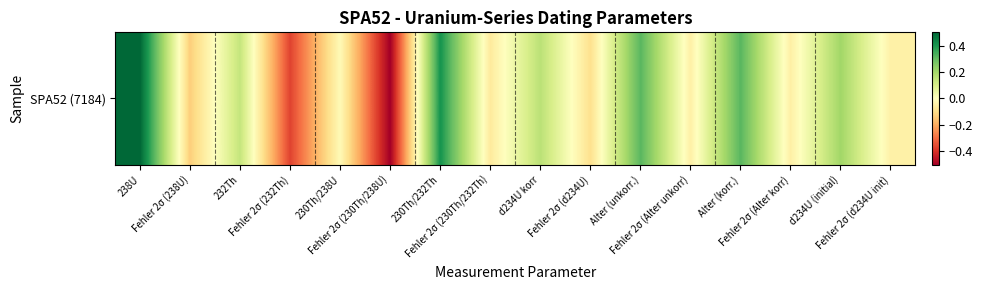

The chart shows a value of -0.1 at Fehler 2σ (238U). True or false?

True